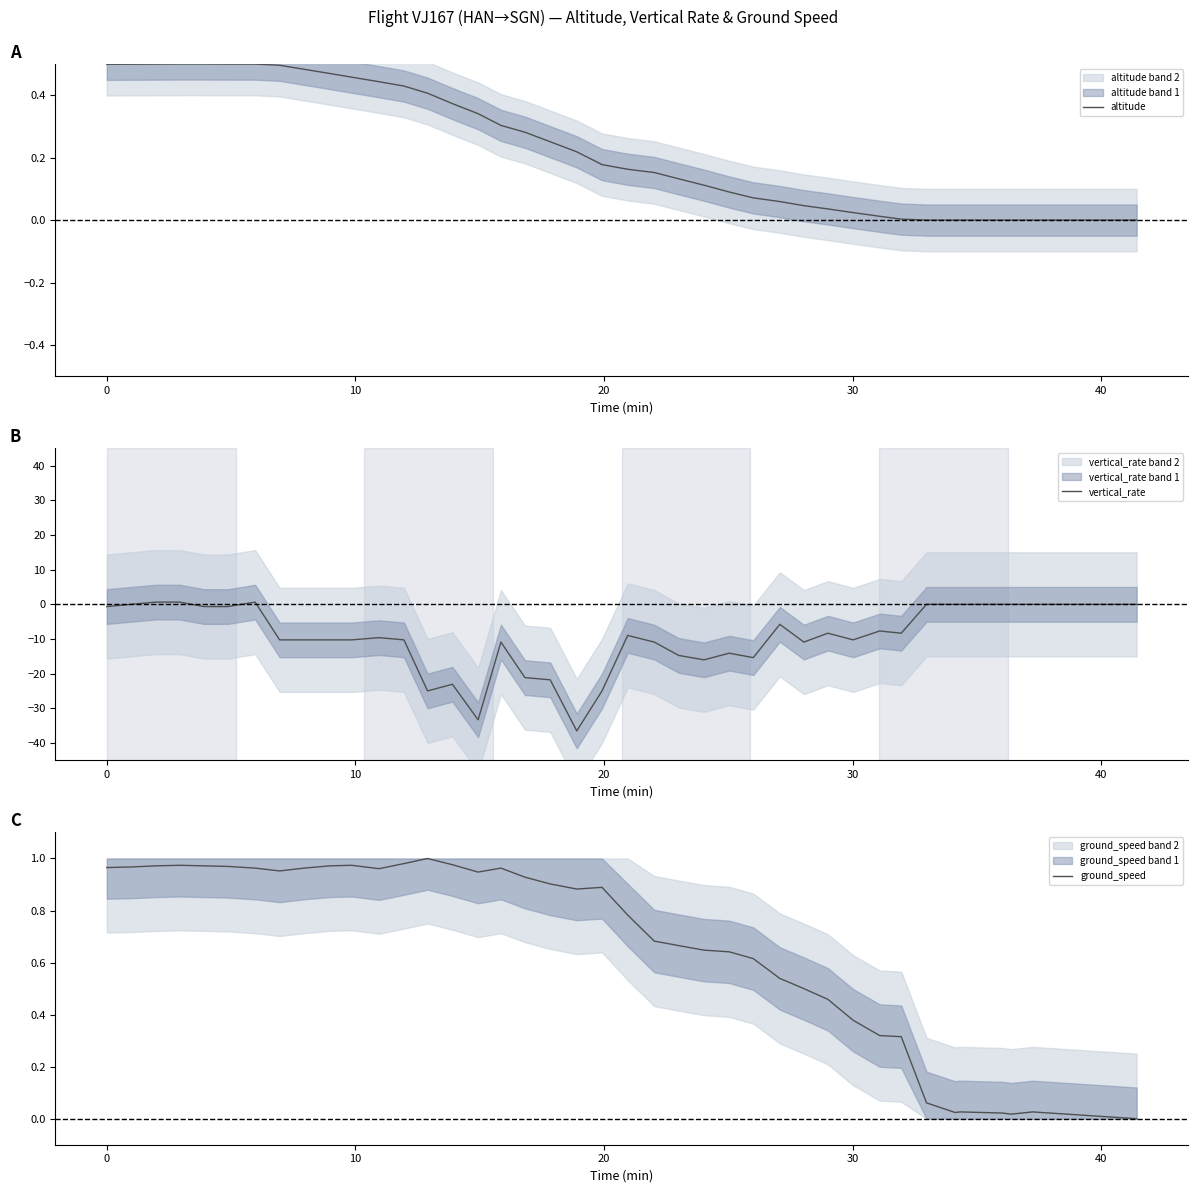

How many data points does each series have?

40